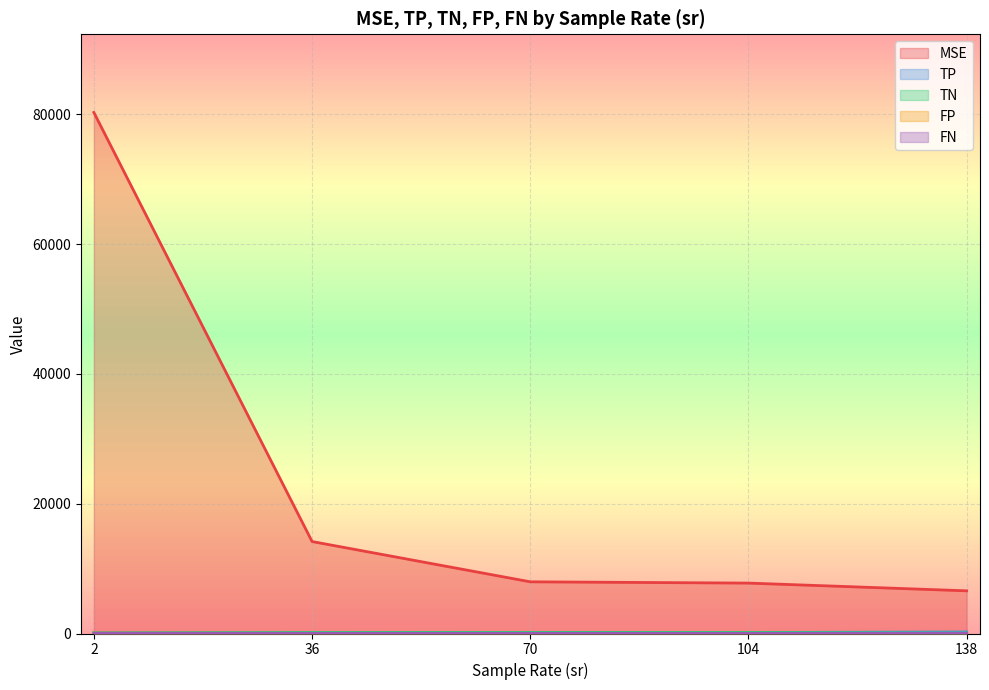

Between 2 and 138, which series saw the biggest shift?

MSE